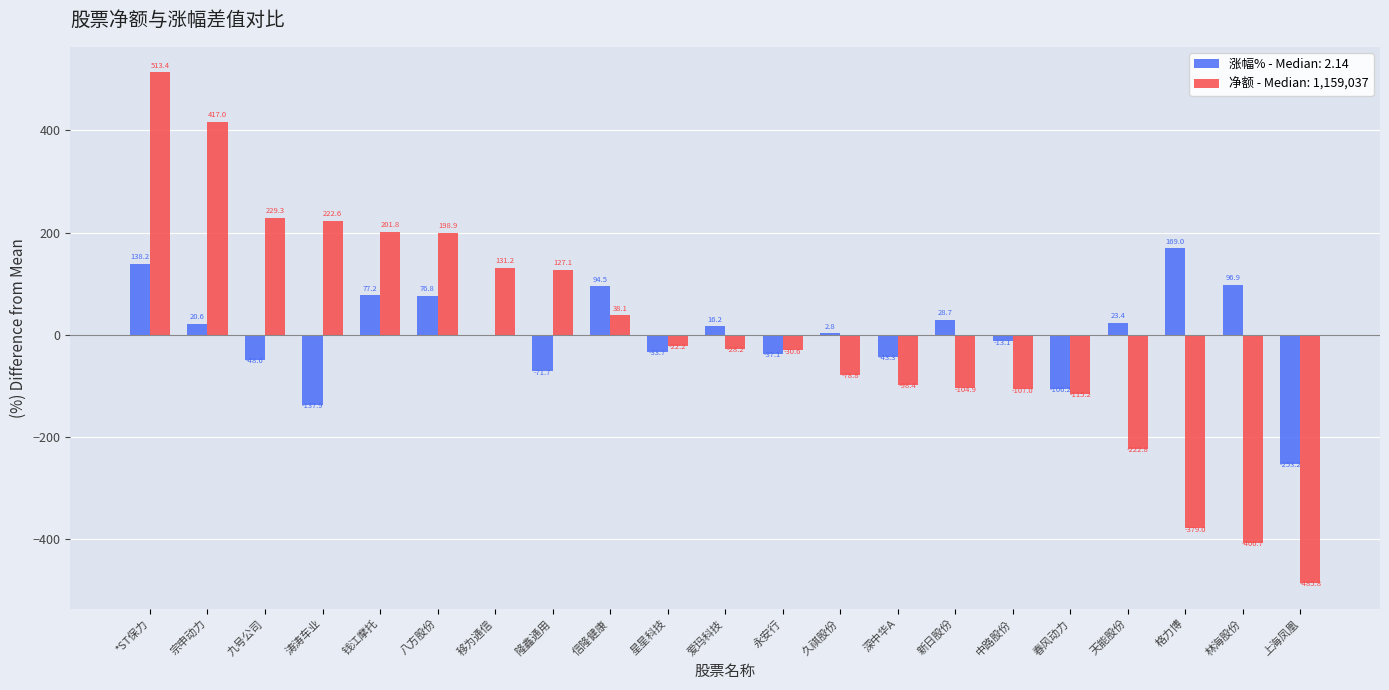

What is the sum of the 涨幅% - Median: 2.14 values at *ST保力 and 春风动力?

32.0